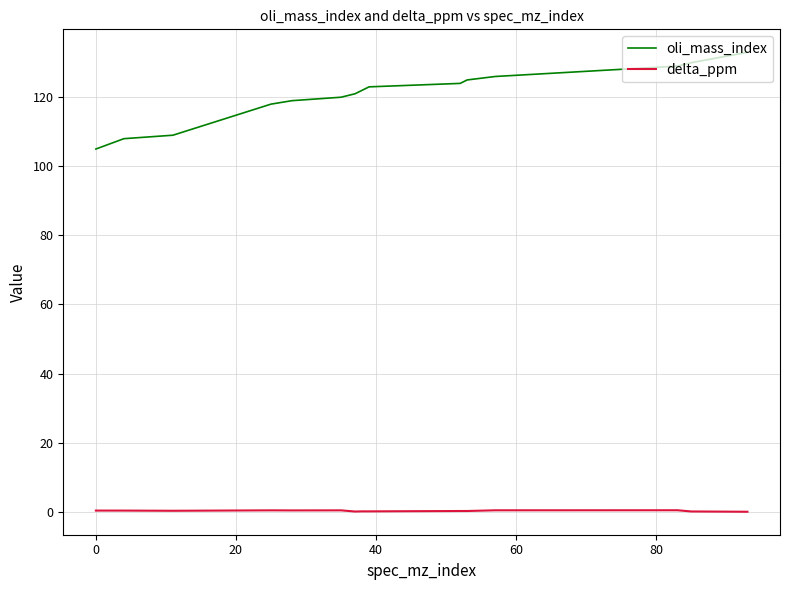

True or false: delta_ppm has more than 2 points higher than both neighbors.

True